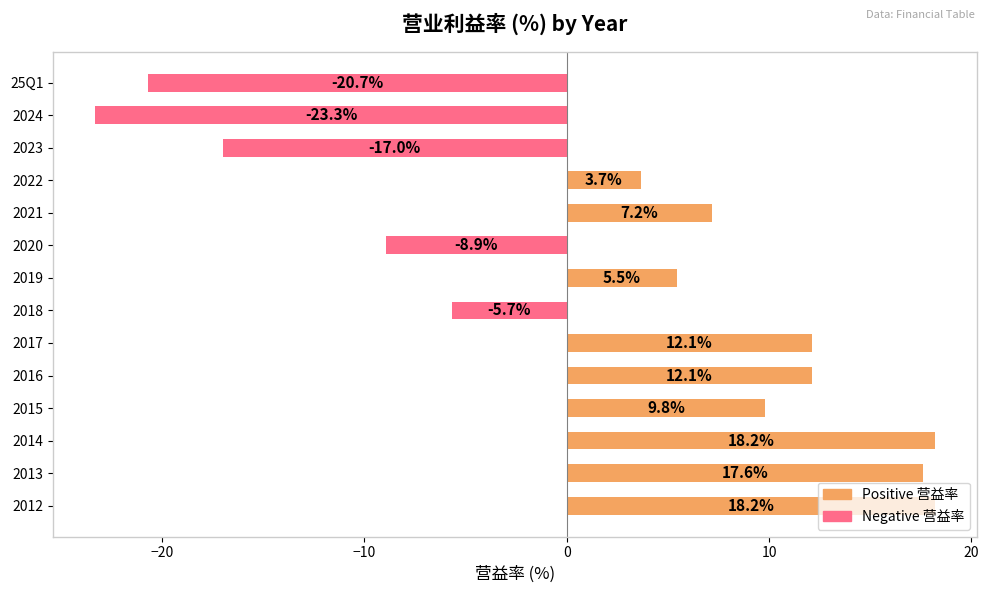

Count the number of data series in this chart.

1